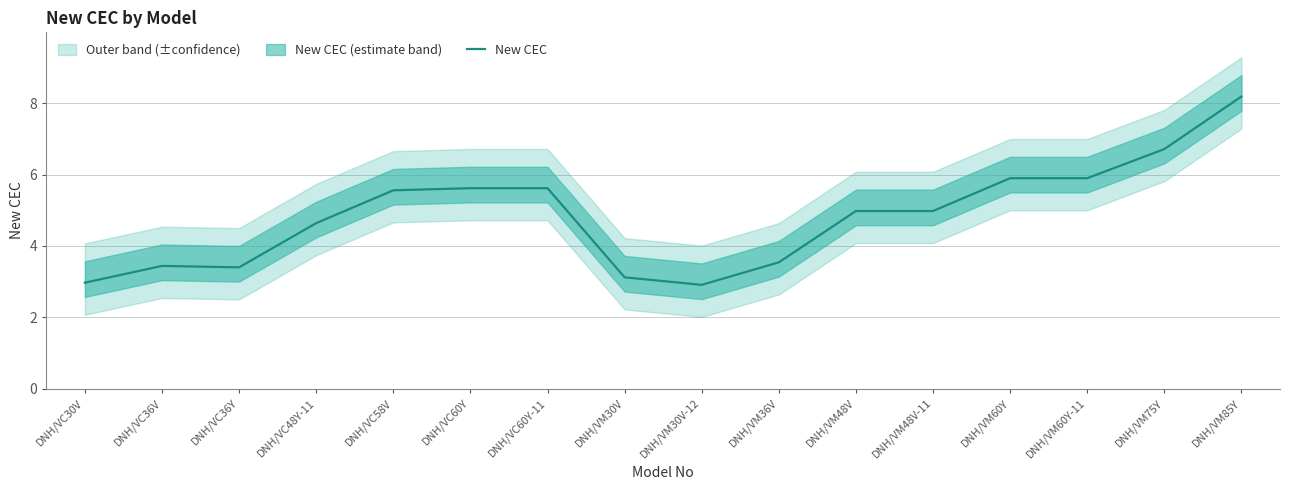

Where does the data first go above 4?

DNH/VC48Y-11